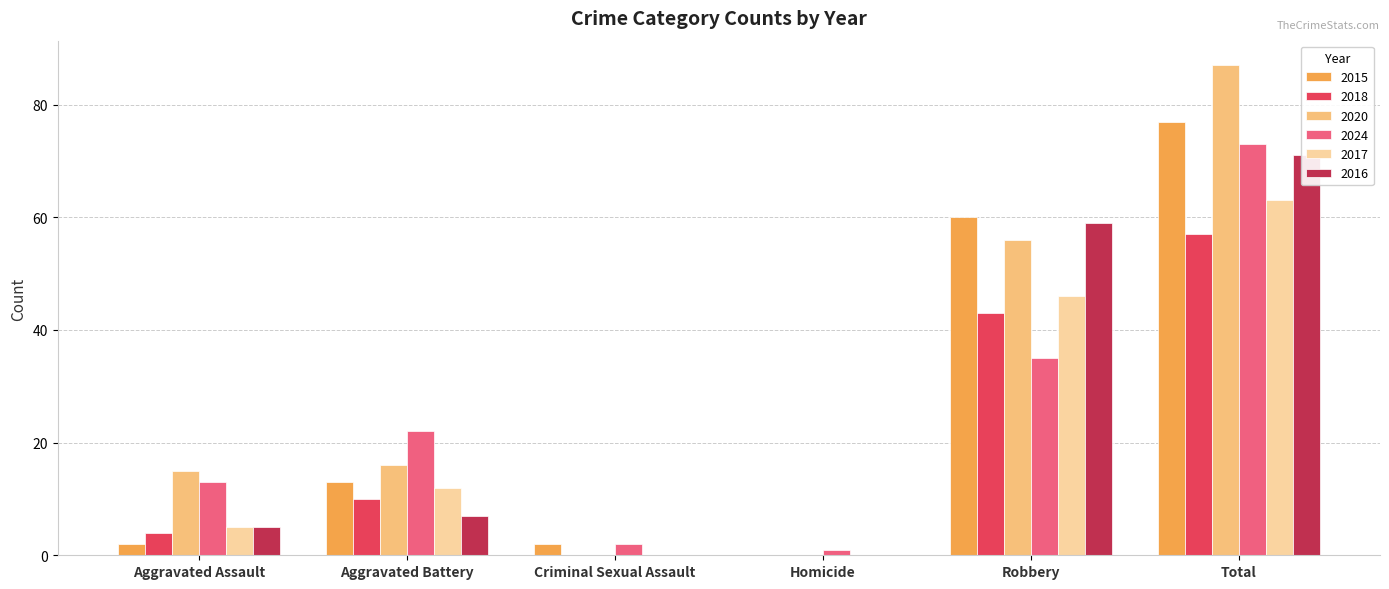

True or false: 2020 has a value of 85 at Robbery.

False